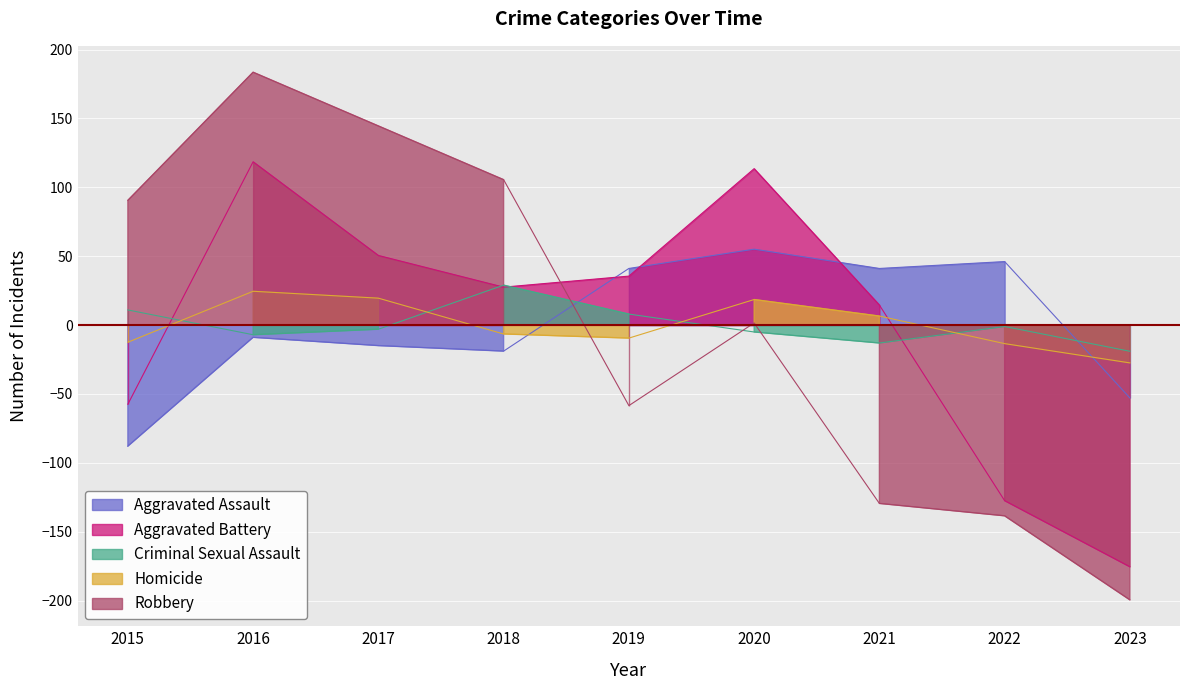

What is the smallest value displayed?

-199.4